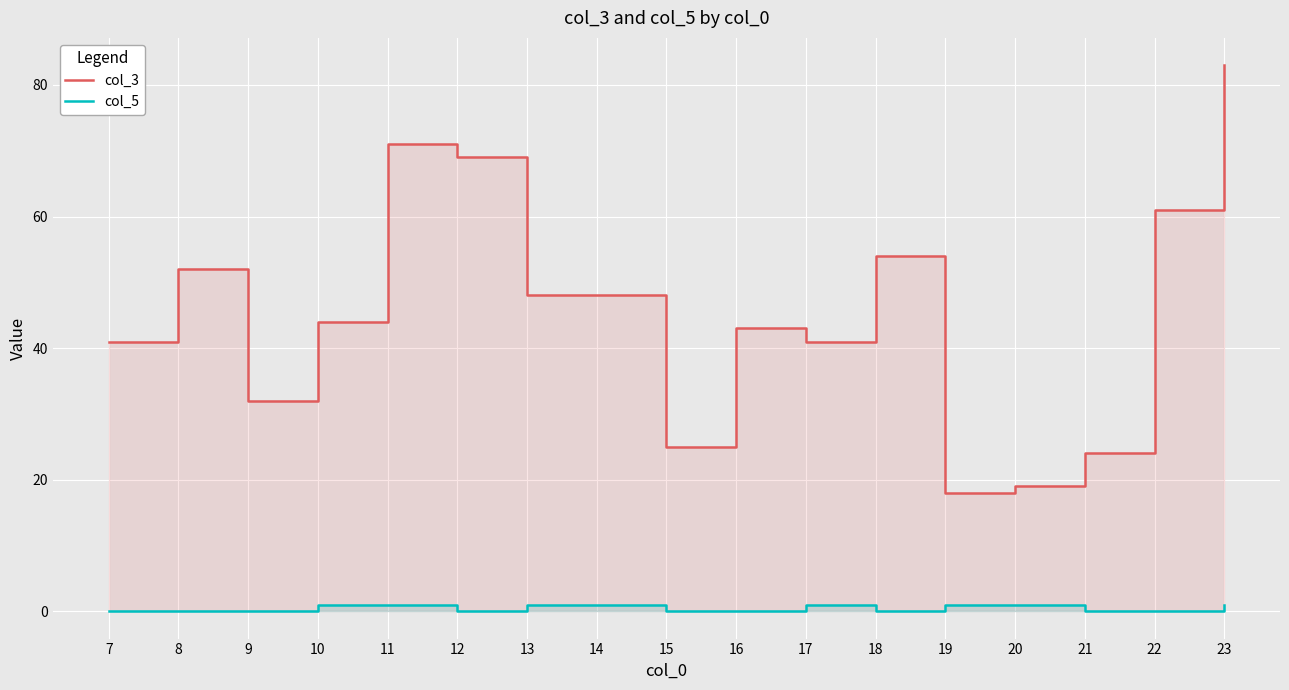

How many interior local valleys does the col_3 series have?

4